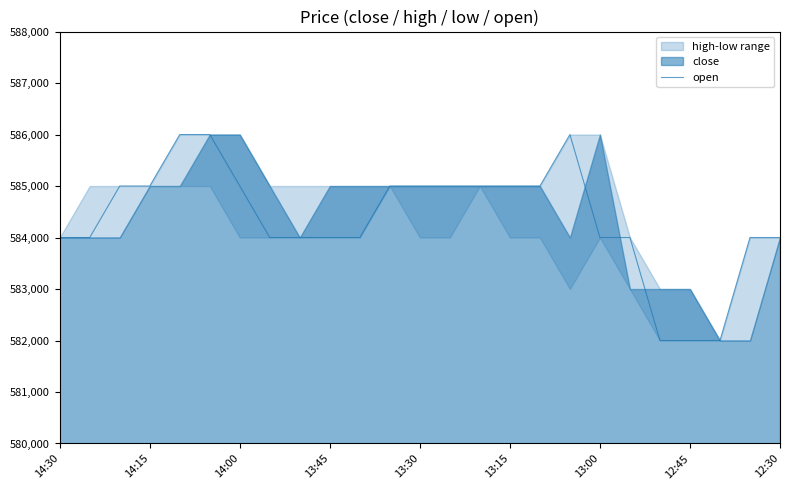

What is the sum of the values at 24 and 13:30?

1170000